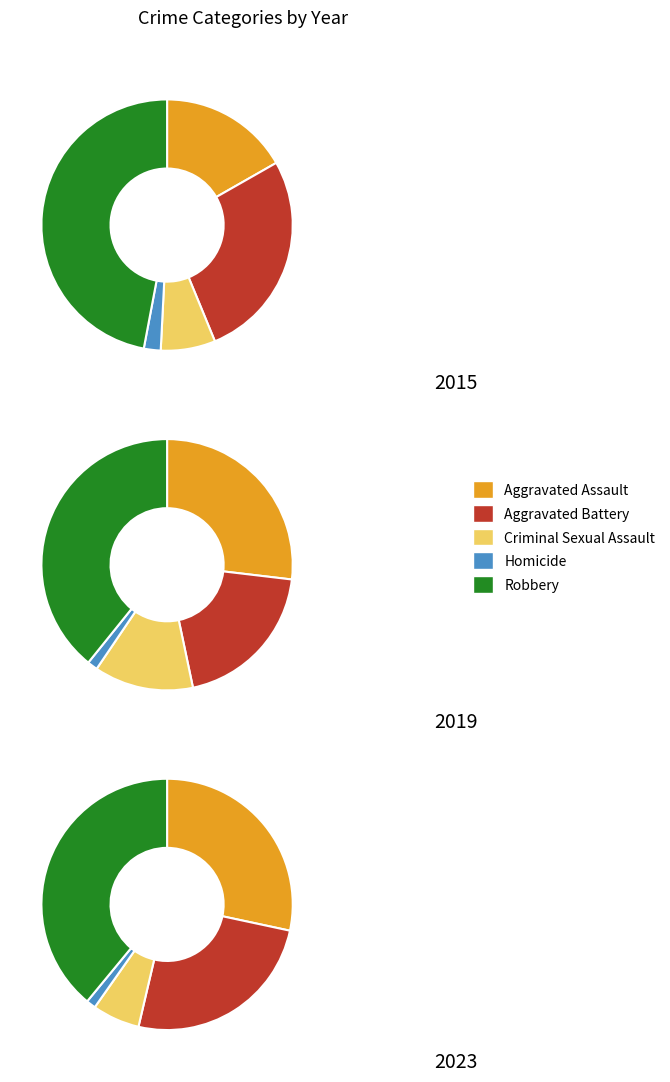

What percentage is the 2 slice, to the nearest percent?

9%